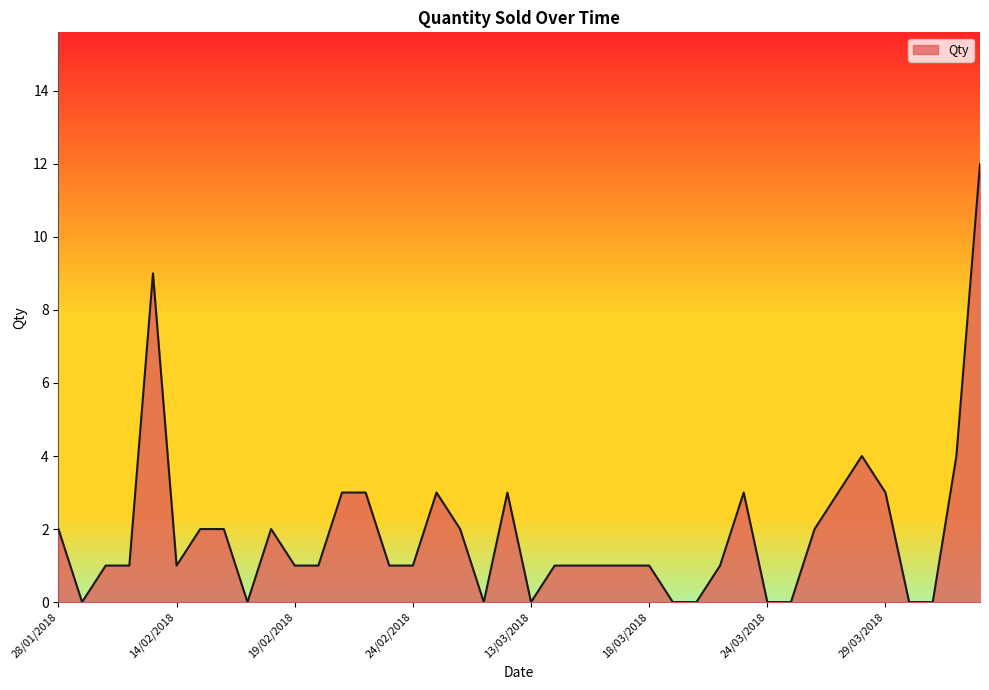

What is the greatest value displayed?

12